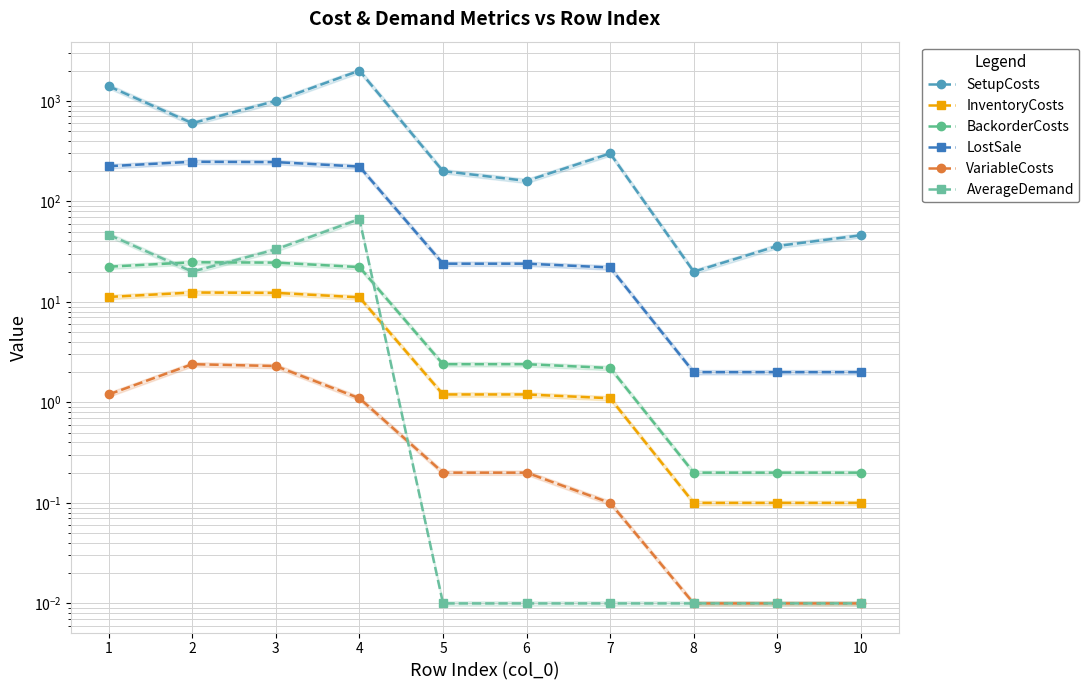

Reading left to right, extract all data points from this chart.

SetupCosts: 1400.0	600.0	1000.0	2000.0	200.0	160.0	300.0	20.0	36.0	46.0
InventoryCosts: 11.2	12.4	12.3	11.1	1.2	1.2	1.1	0.1	0.1	0.1
BackorderCosts: 22.4	24.8	24.6	22.2	2.4	2.4	2.2	0.2	0.2	0.2
LostSale: 224.0	248.0	246.0	222.0	24.0	24.0	22.0	2.0	2.0	2.0
VariableCosts: 1.2	2.4	2.3	1.1	0.2	0.2	0.1	0.0	0.0	0.0
AverageDemand: 46.7	20.0	33.3	66.7	0.0	0.0	0.0	0.0	0.0	0.0